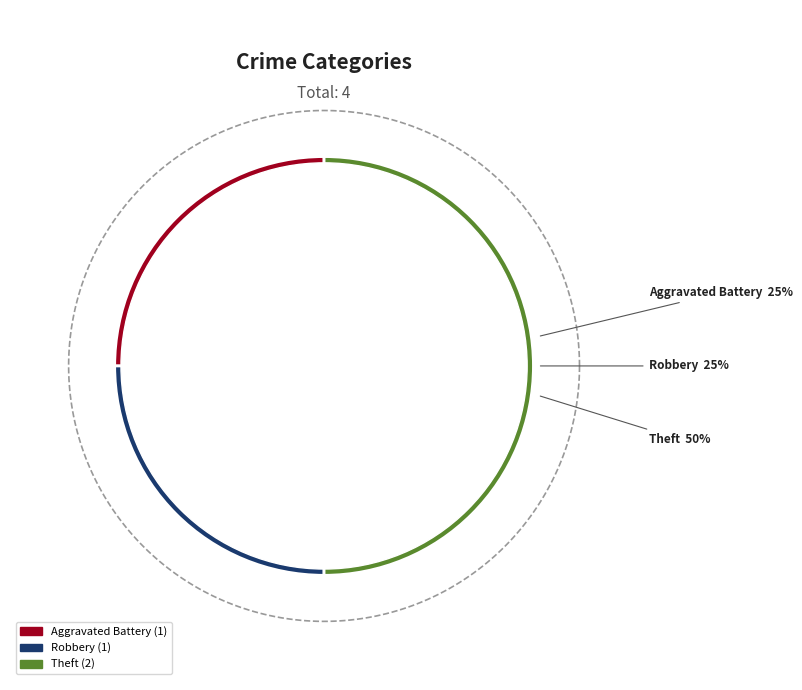

What is the largest slice in the pie chart?

Theft